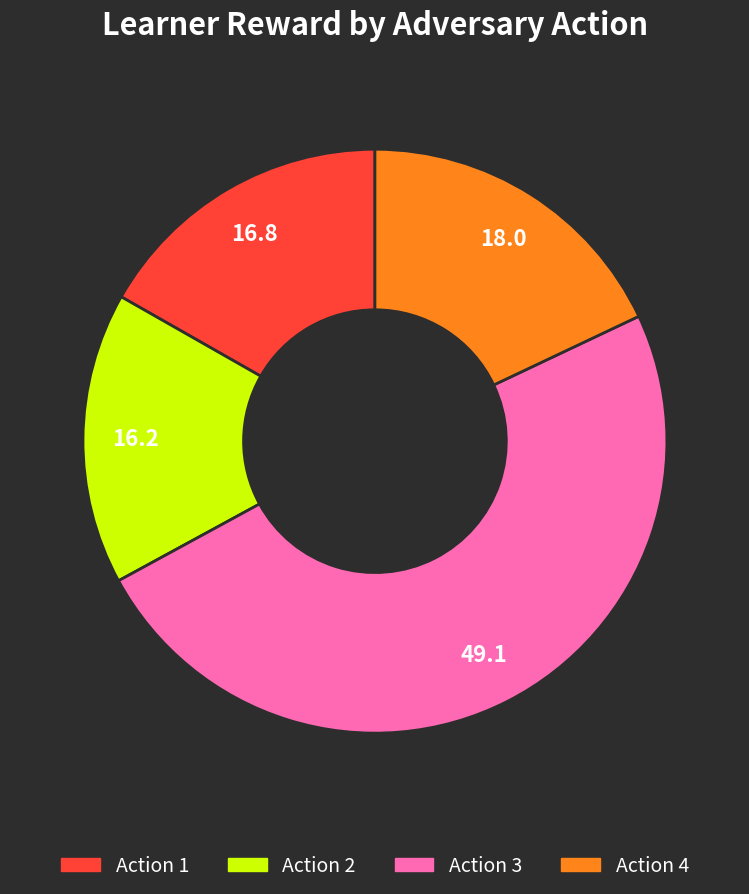

How many segments does this pie chart have?

4